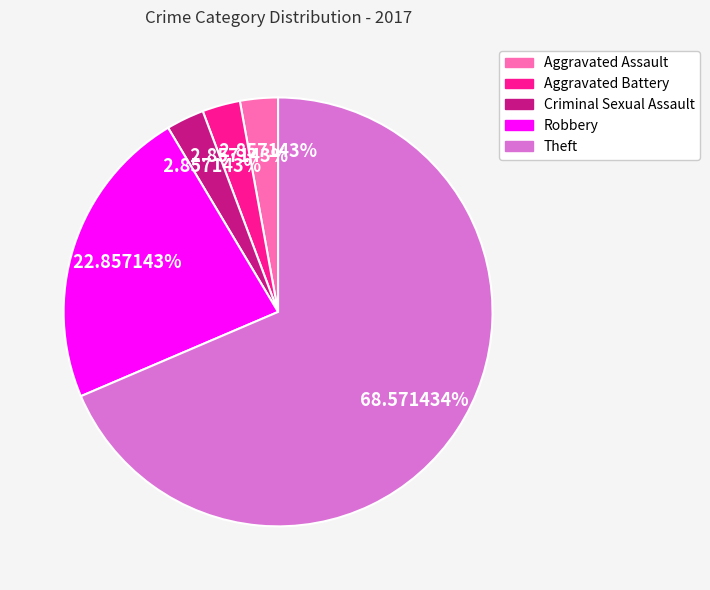

Which category accounts for the majority?

Theft